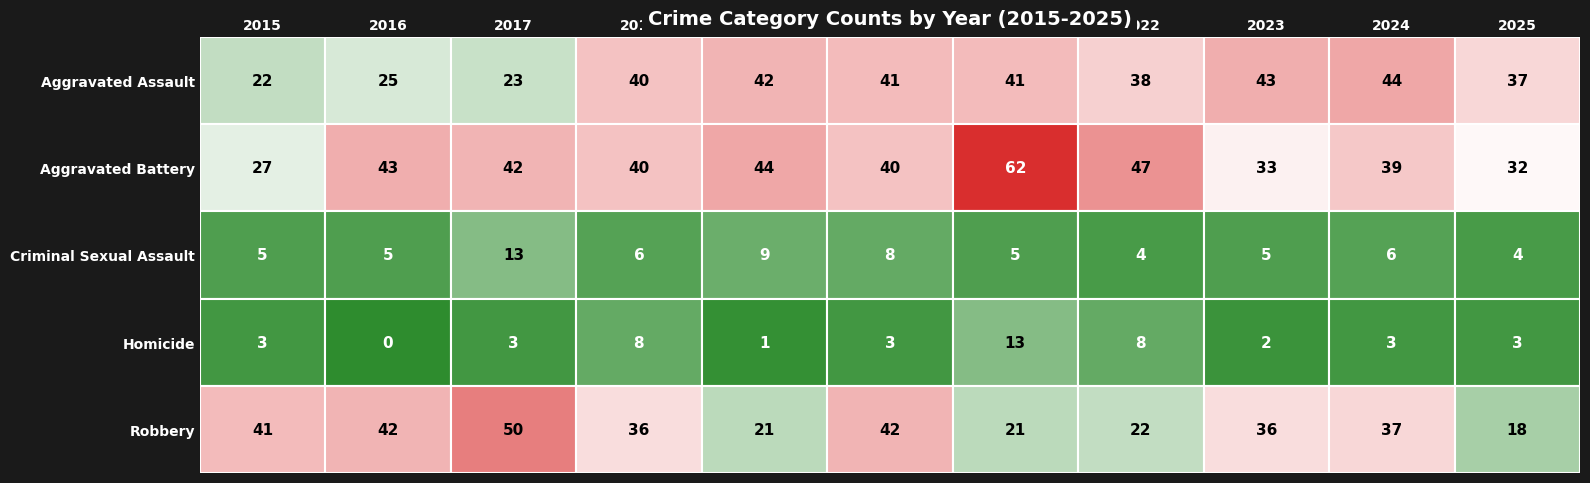

Reading left to right, list all the values displayed in this chart.

Aggravated Assault: 22	25	23	40	42	41	41	38	43	44	37
Aggravated Battery: 27	43	42	40	44	40	62	47	33	39	32
Criminal Sexual Assault: 5	5	13	6	9	8	5	4	5	6	4
Homicide: 3	0	3	8	1	3	13	8	2	3	3
Robbery: 41	42	50	36	21	42	21	22	36	37	18